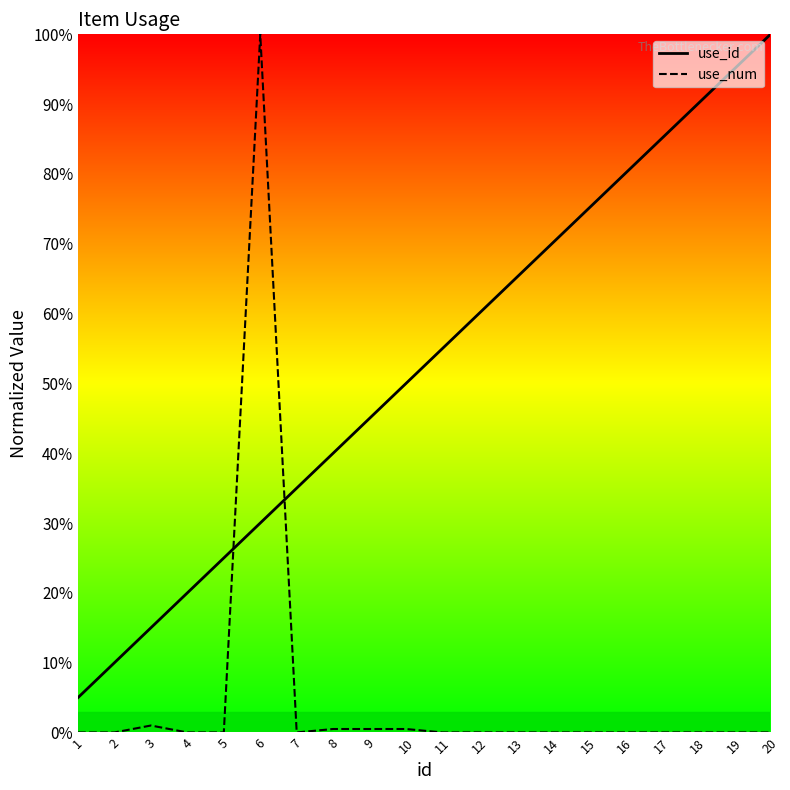

Reading left to right, transcribe all the data shown in this chart.

use_id: 5.0	10.0	15.0	20.0	25.0	30.0	35.0	40.0	45.0	50.0	55.0	60.0	65.0	70.0	75.0	80.0	85.0	90.0	95.0	100.0
use_num: 0.0	0.0	1.0	0.0	0.0	100.0	0.0	0.5	0.5	0.5	0.0	0.0	0.0	0.0	0.0	0.0	0.0	0.0	0.0	0.0